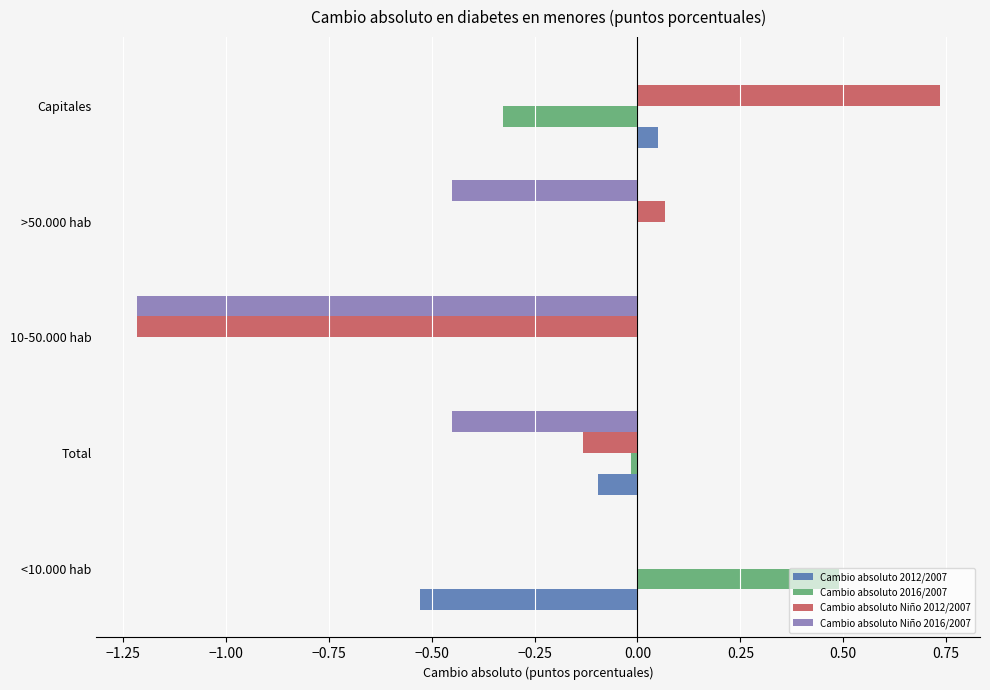

What is the sum of all Cambio absoluto Niño 2016/2007 values?

-2.1